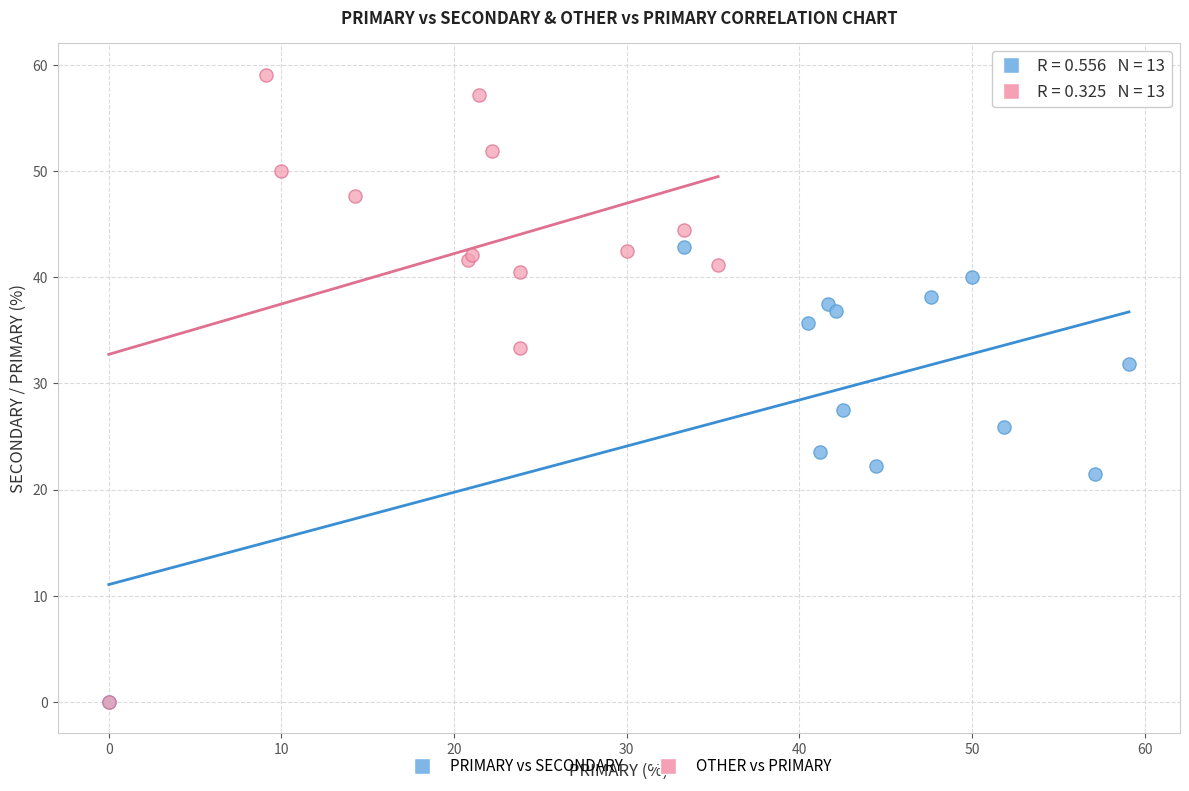

Which series has the largest Y range (max minus min)?

OTHER vs PRIMARY